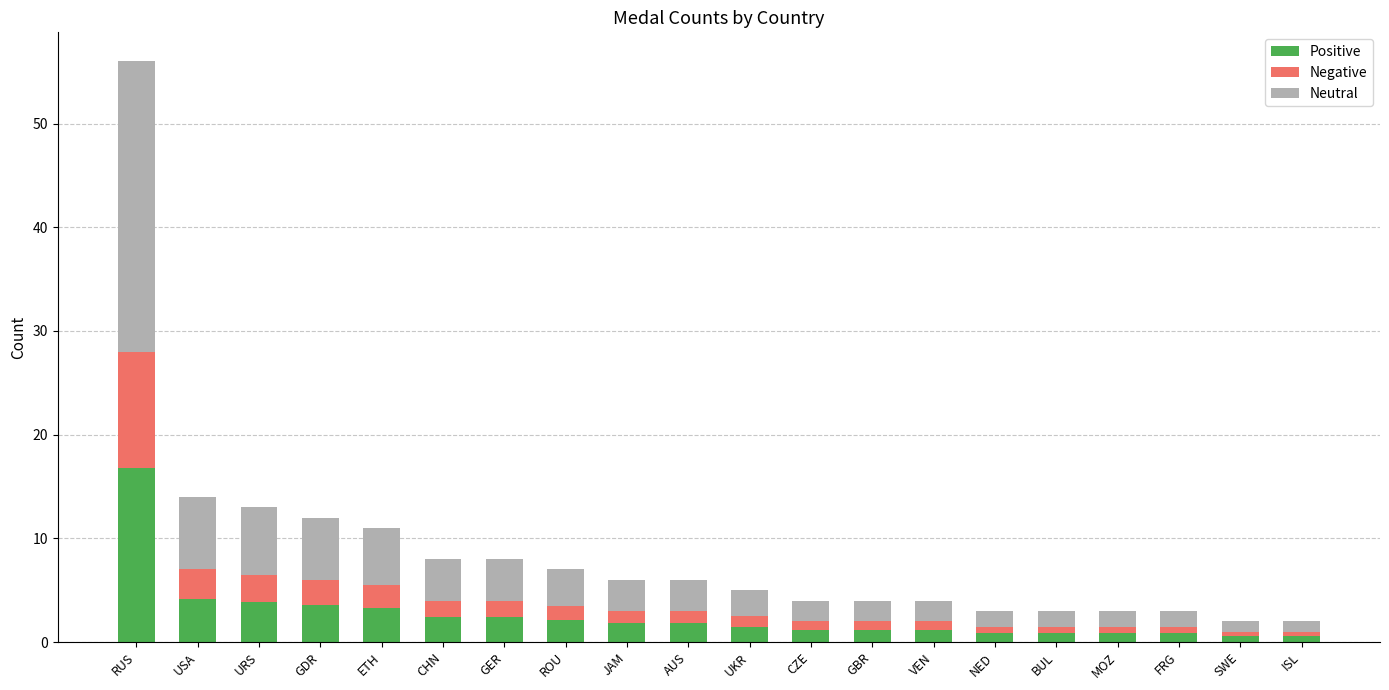

The Positive series shows 1.2 at GBR. True or false?

True